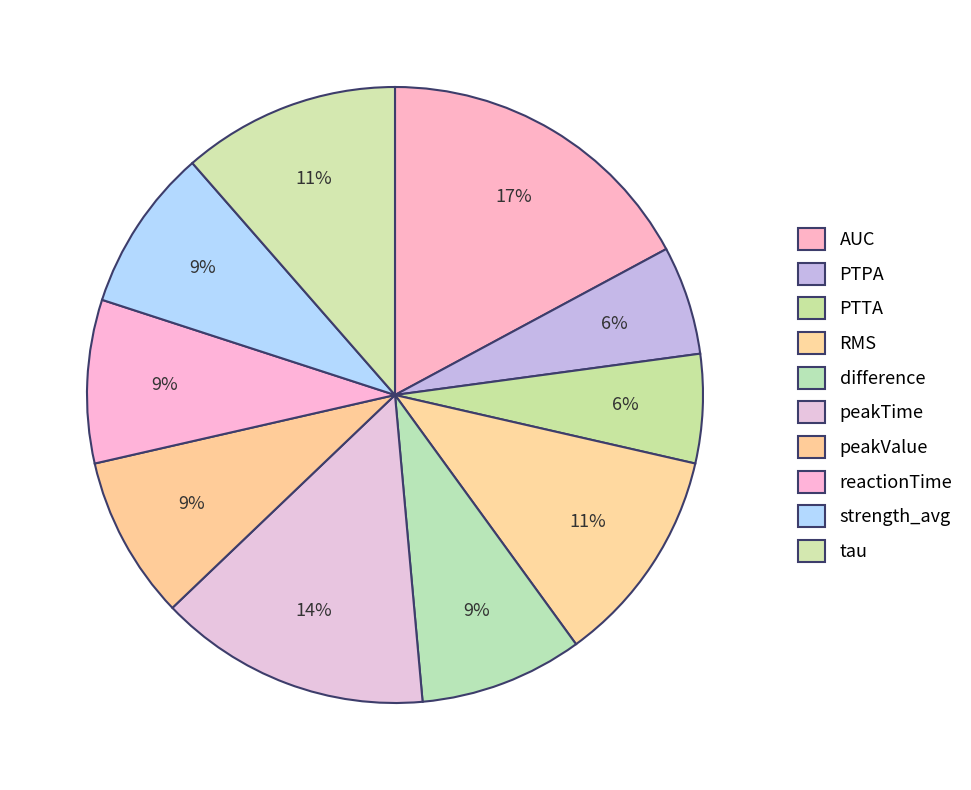

True or false: peakValue accounts for 1% of the total.

False